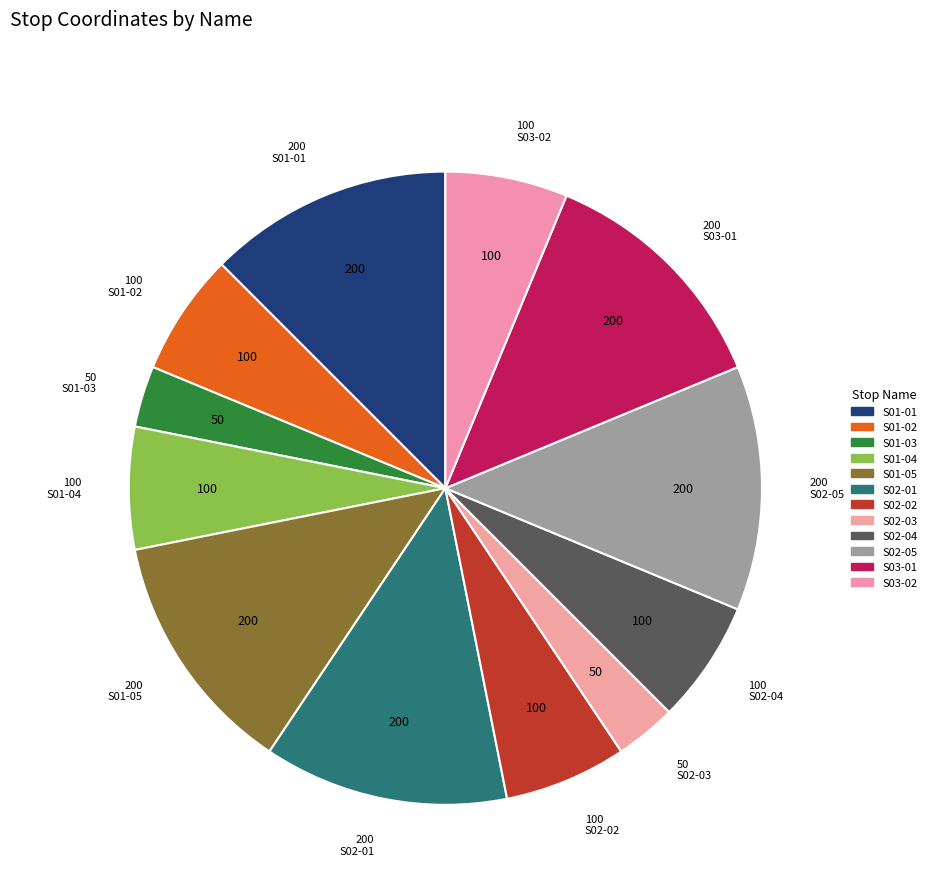

How many slices are in this pie chart?

12